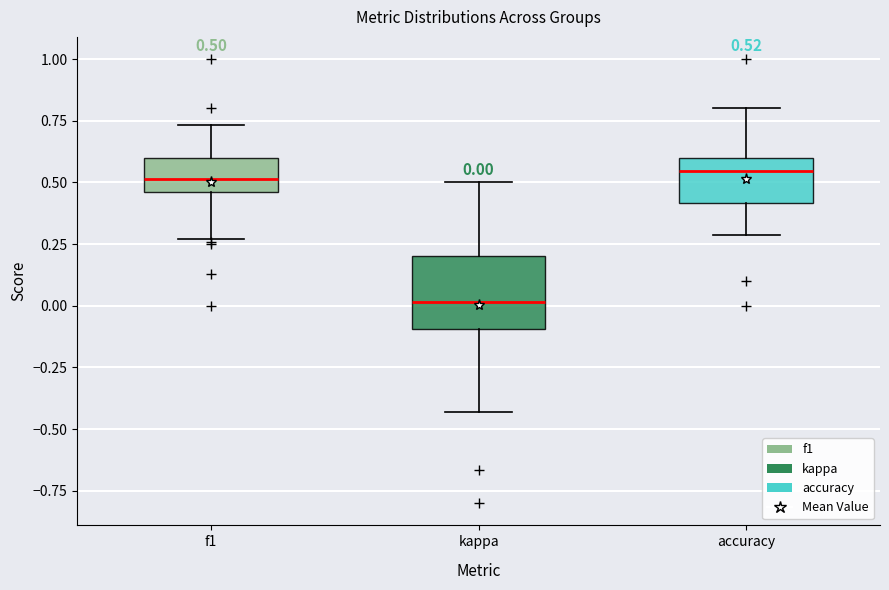

Which box has the lowest median line?

kappa